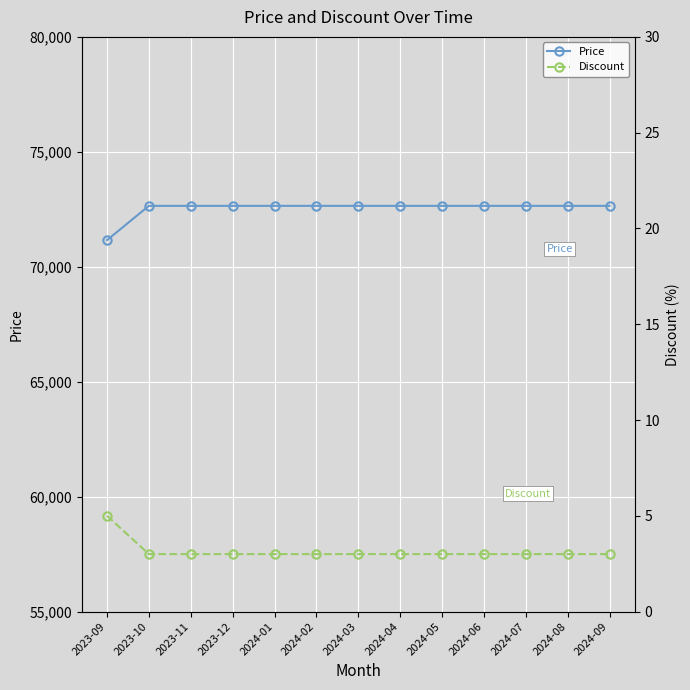

Is it true that Discount equals 3 at 2024-05?

True